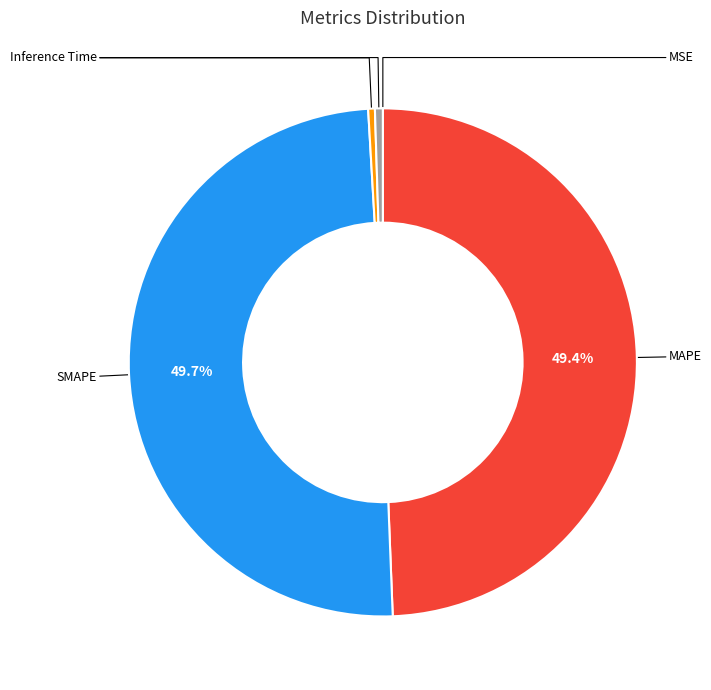

Rank the categories by value from highest to lowest.

SMAPE, MAPE, Inference Time, Training Time, MSE